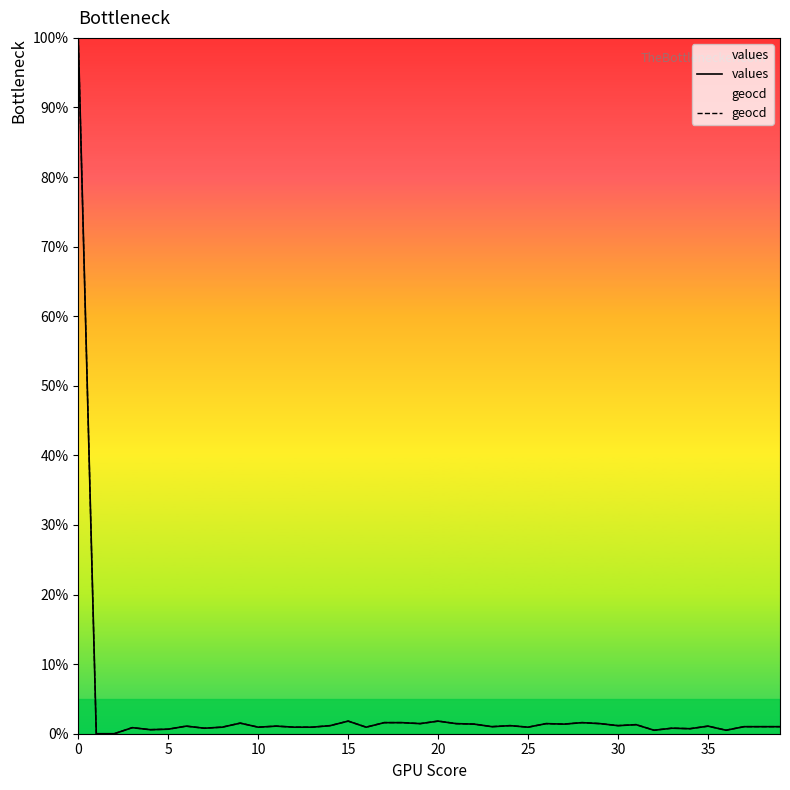

What is the highest value of the values series?

100.0